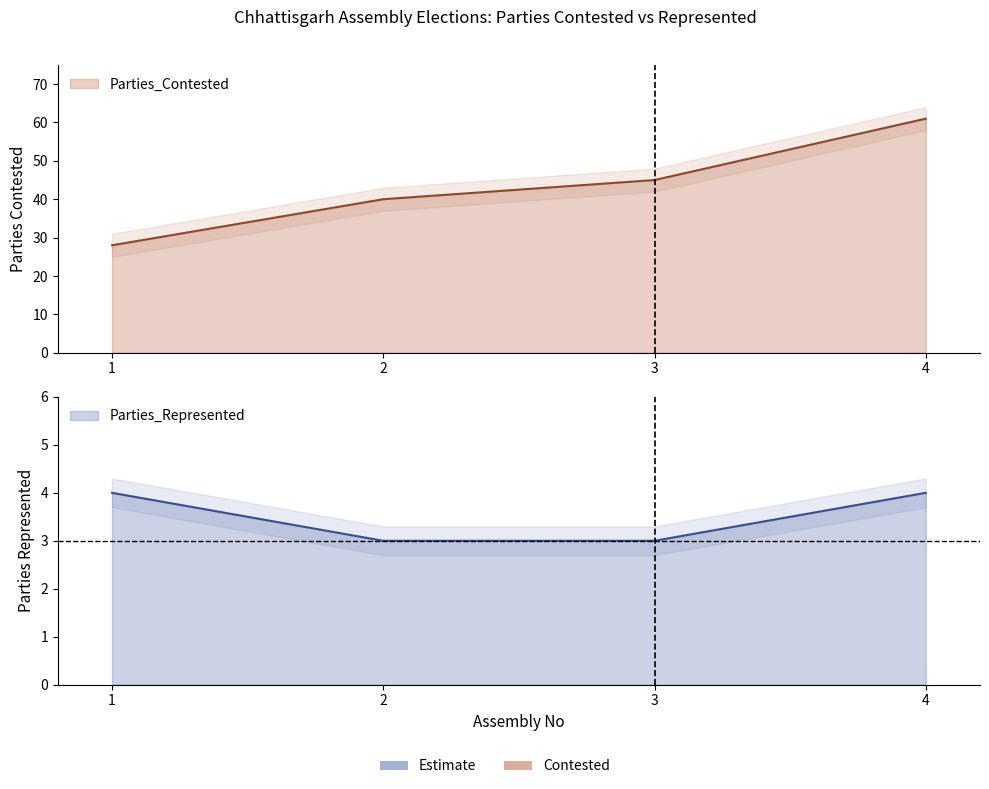

Reading left to right, list all the values displayed in this chart.

Parties_Contested: 28	40	45	61
Parties_Represented: 4	3	3	4